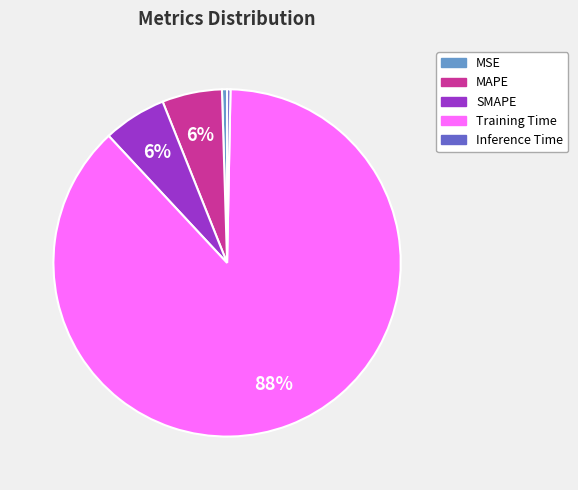

Count the number of slices in the pie.

5